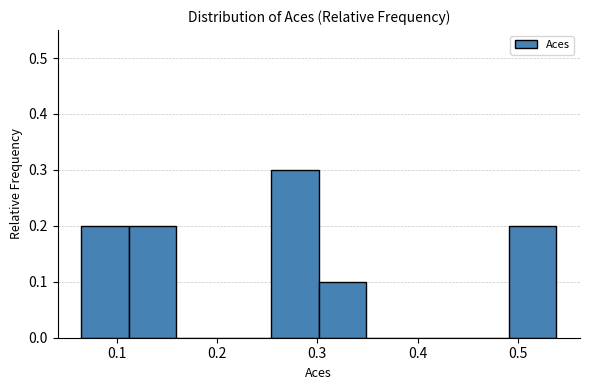

Over which range of the x-axis is the bar tallest?

0.25 to 0.30